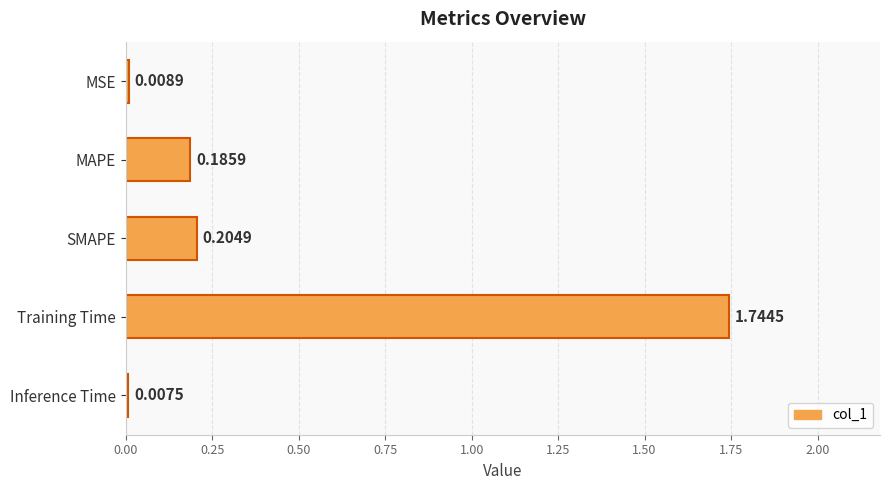

What is the change in value from Training Time to Inference Time?

-1.7